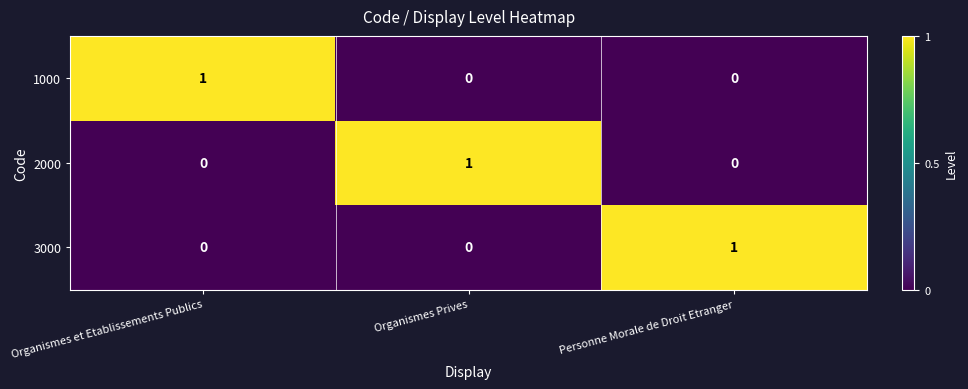

At which label does 1000 reach its peak?

Organismes et Etablissements Publics